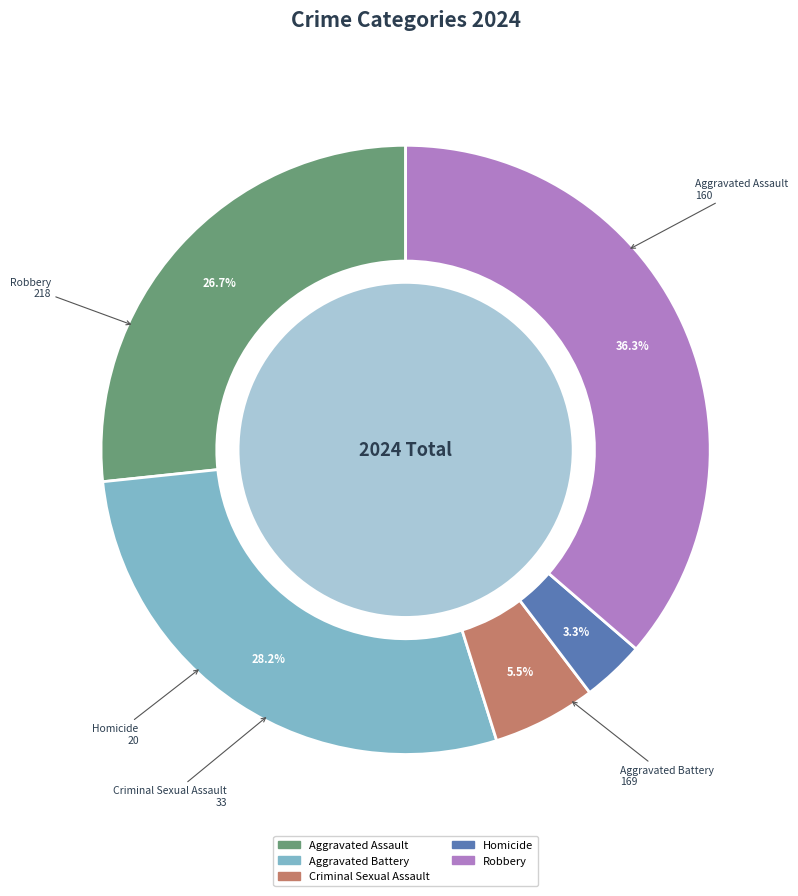

Is it true that 7 is 23% of the pie?

False